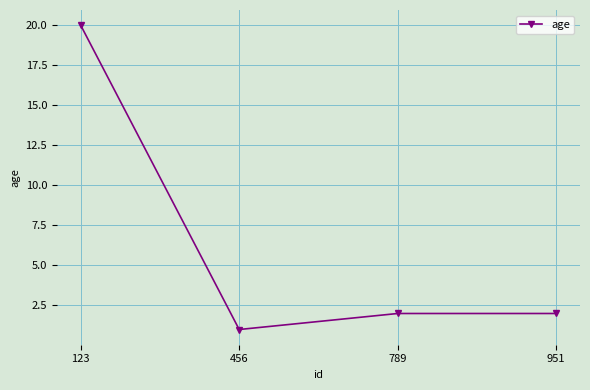

The value at 456 is 1. True or false?

True